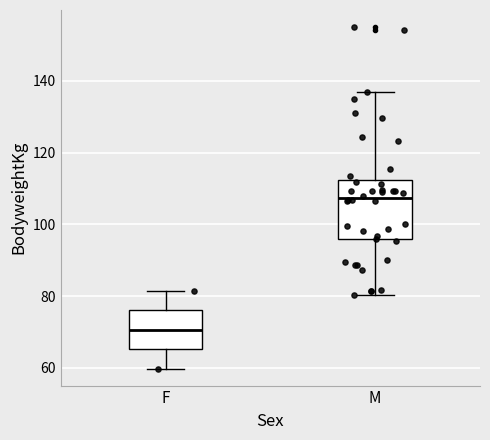

Reading left to right, transcribe this box plot: for each box, give where its median line is, the range the box spans, and where its two whiskers end, as read against the y-axis. The values are not printed on the chart, so give them approximately, as read against the axis.

F: median 70, box 66 to 76, whiskers 60 to 82
M: median 108, box 96 to 112, whiskers 80 to 136